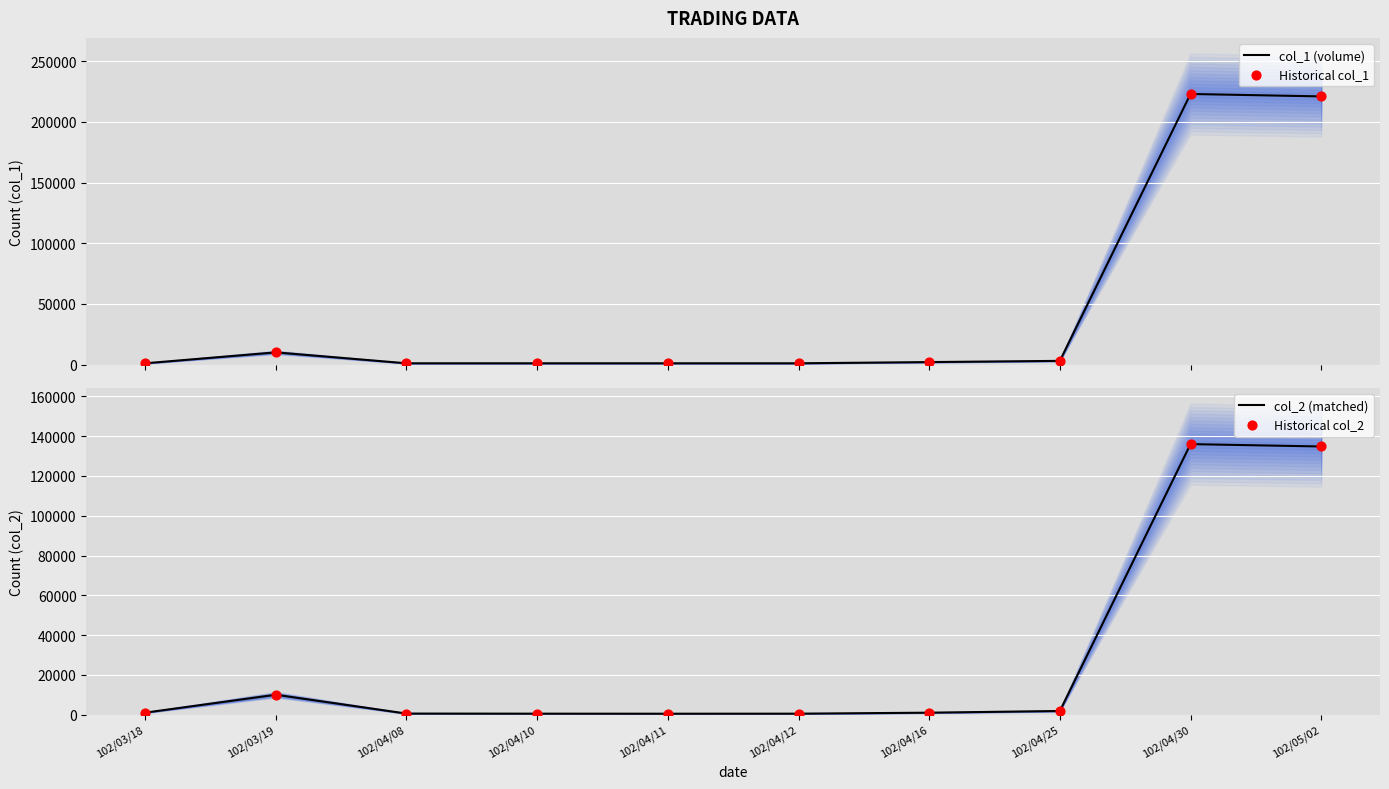

At how many categories does at least one series exceed 194754?

2